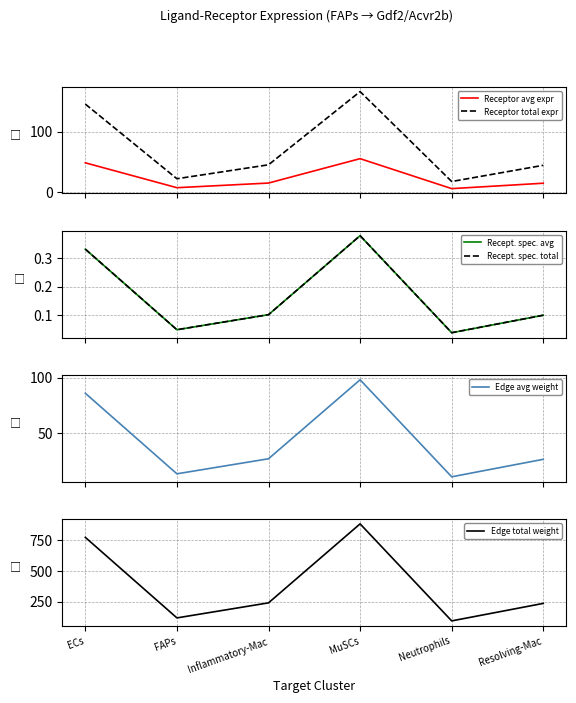

What is the approximate value of Receptor total expr at Resolving-Mac?

44.3